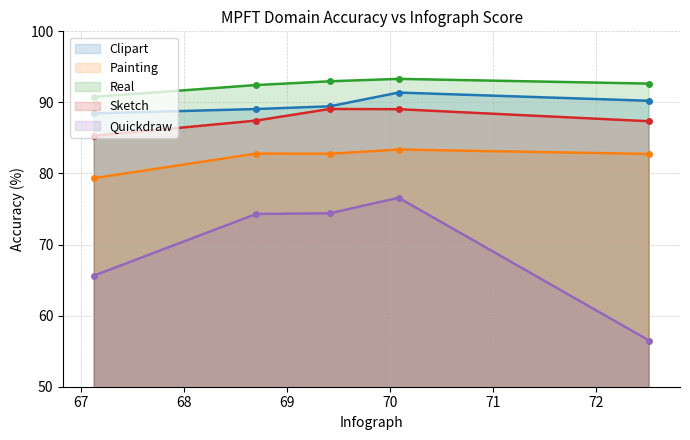

Reading left to right, what are all the values shown in this chart?

Clipart: 67.1279=88.5	68.7023=89.1	69.4179=89.5	70.0859=91.4	72.5191=90.2
Painting: 67.1279=79.3	68.7023=82.8	69.4179=82.8	70.0859=83.4	72.5191=82.7
Real: 67.1279=90.8	68.7023=92.4	69.4179=93.0	70.0859=93.3	72.5191=92.6
Sketch: 67.1279=85.3	68.7023=87.4	69.4179=89.1	70.0859=89.0	72.5191=87.3
Quickdraw: 67.1279=65.6	68.7023=74.3	69.4179=74.4	70.0859=76.6	72.5191=56.5